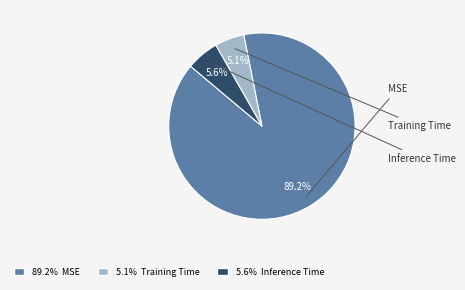

Does any single category account for the majority?

Yes